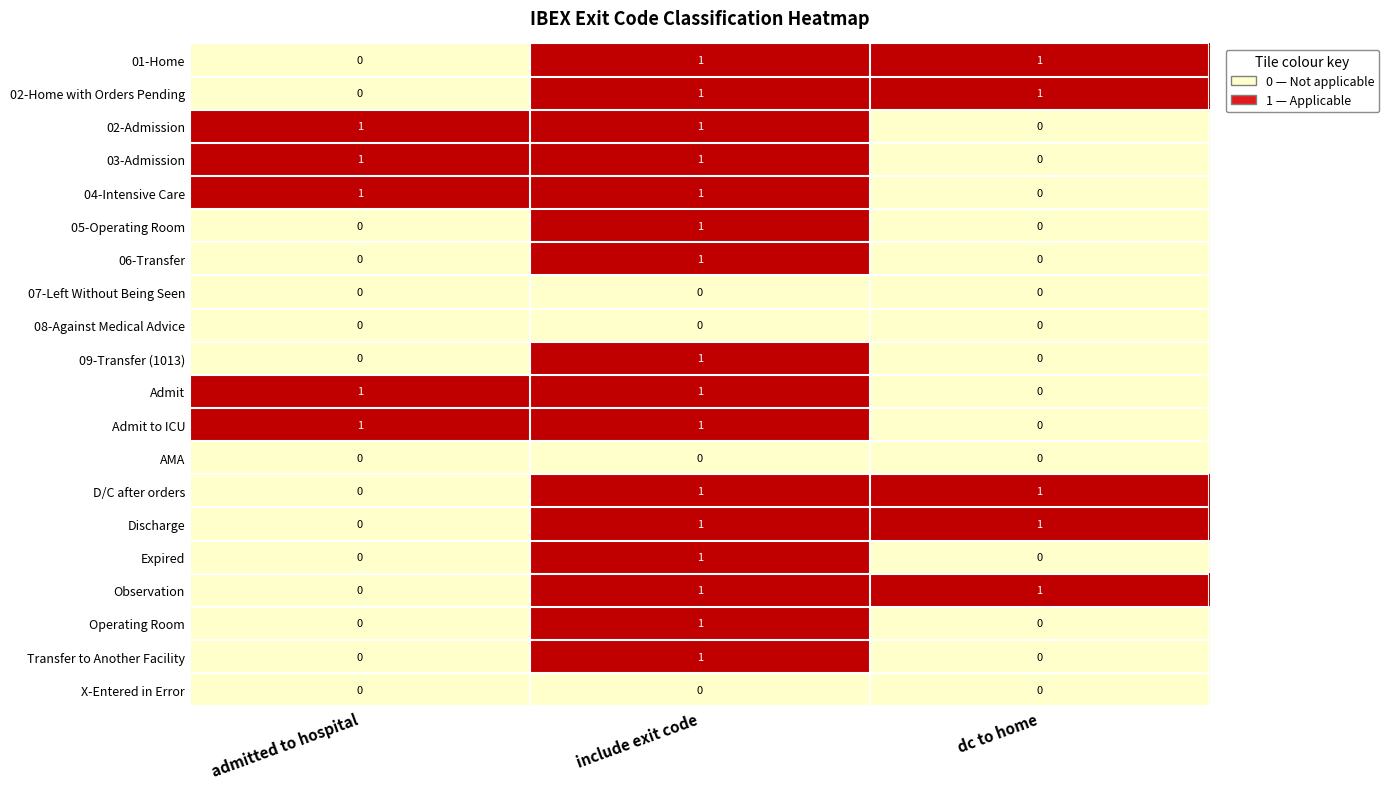

At which label is Discharge closest to 0?

admitted to hospital